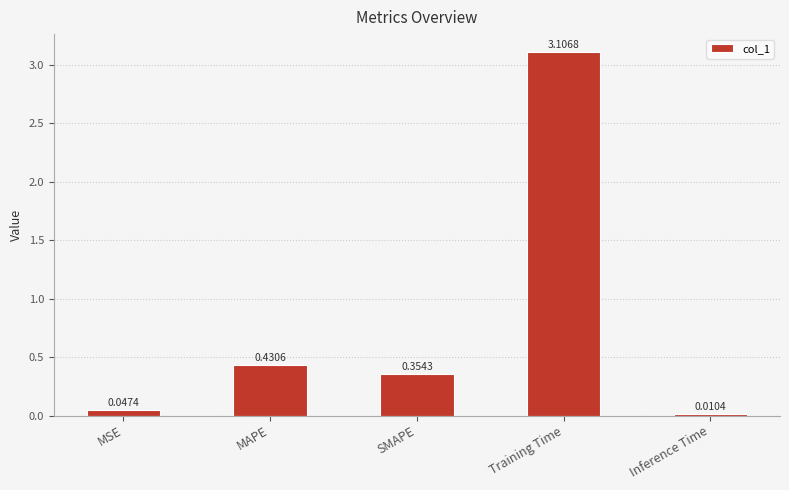

What position from the left is Training Time?

4